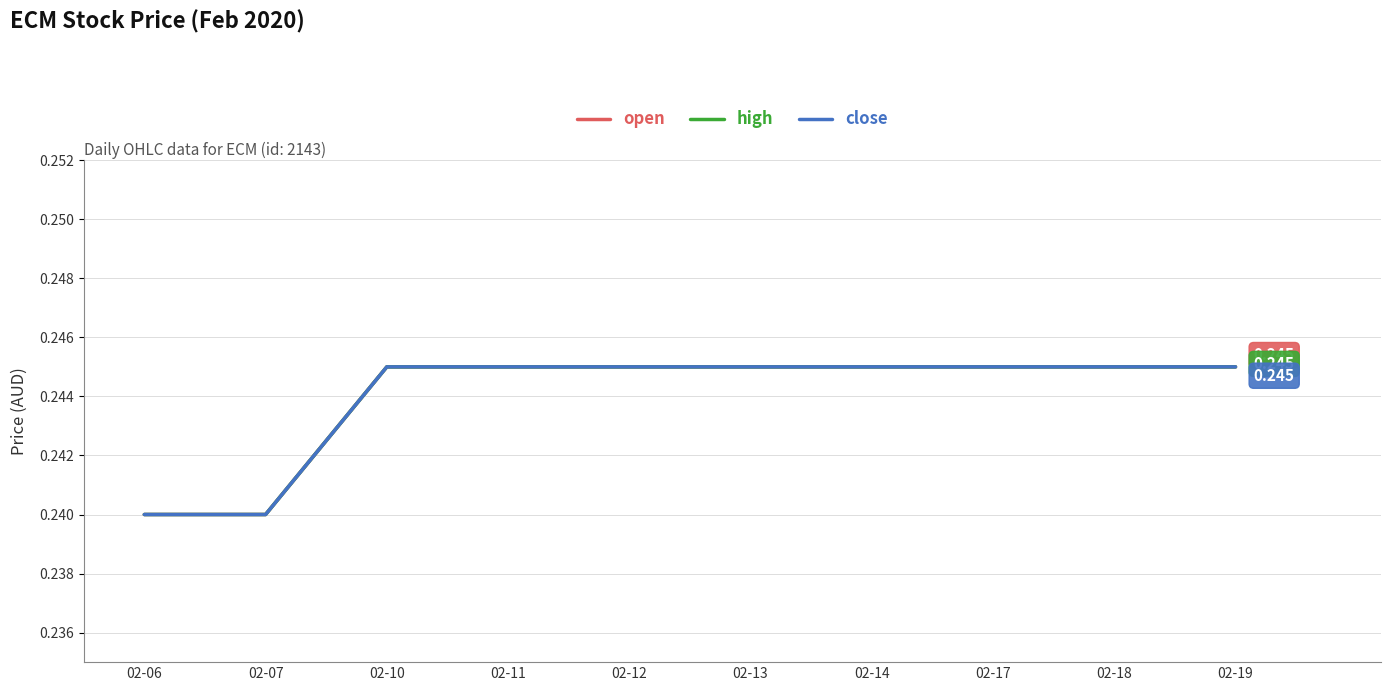

Is this an area chart (filled region under the line)?

No